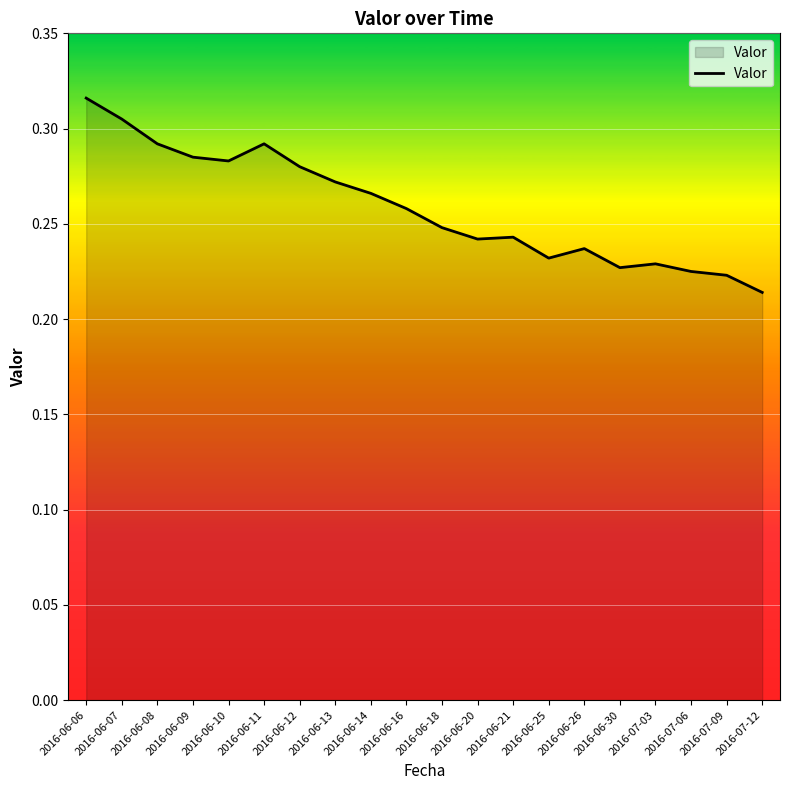

At which category does the chart reach its peak across all series?

2016-06-06